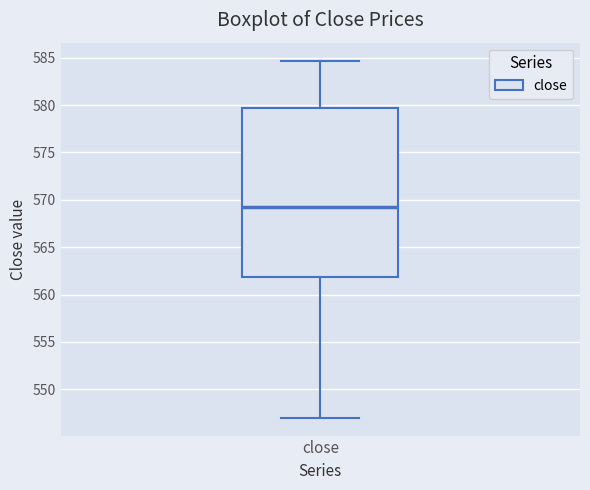

Transcribe this box plot: give where the median line is, the range the box spans, and where the two whiskers end, as read against the y-axis. The values are not printed on the chart, so give them approximately, as read against the axis.

median 569.5, box 562.0 to 579.5, whiskers 547.0 to 584.5